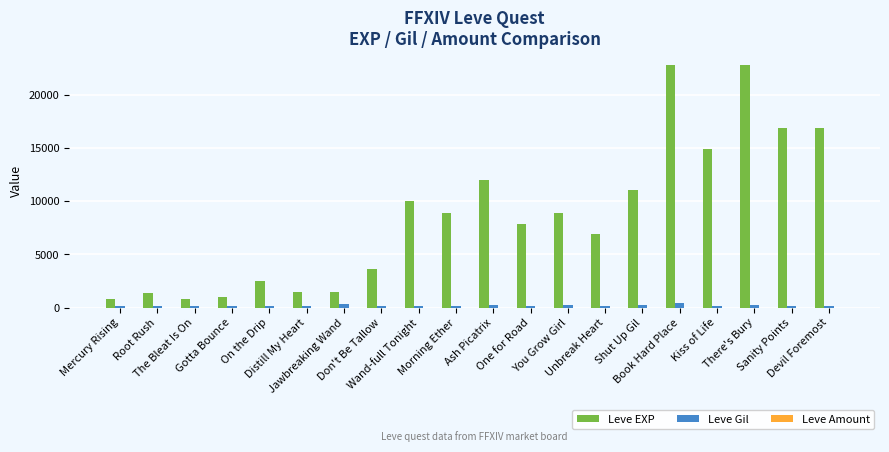

The Leve EXP series shows 8930 at Morning Ether. True or false?

True